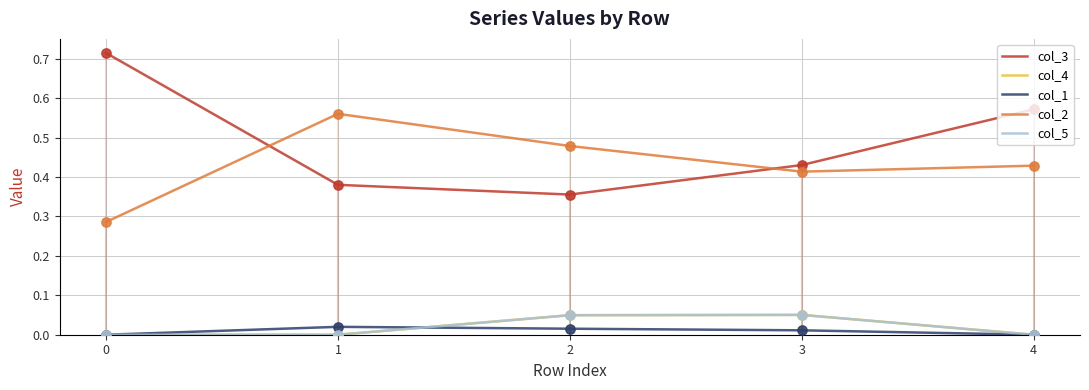

What is the total value across all series at 1?

1.0